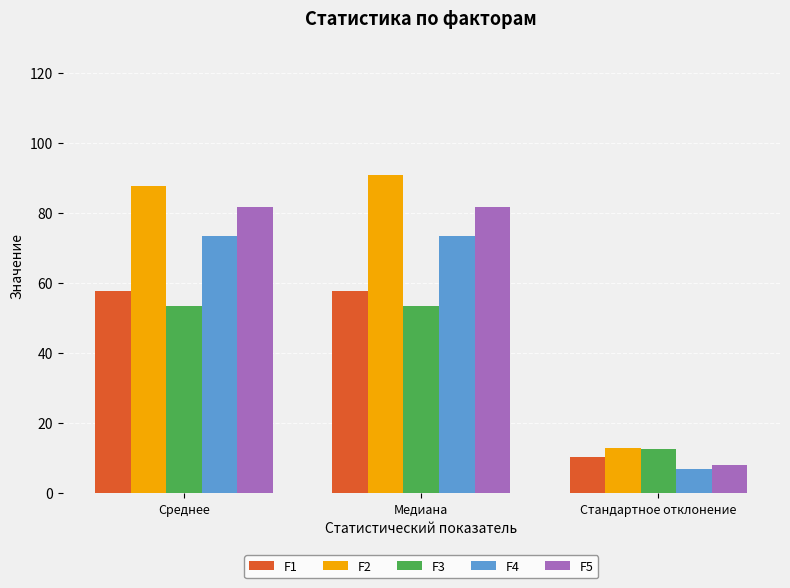

What is the smallest value displayed?

6.9